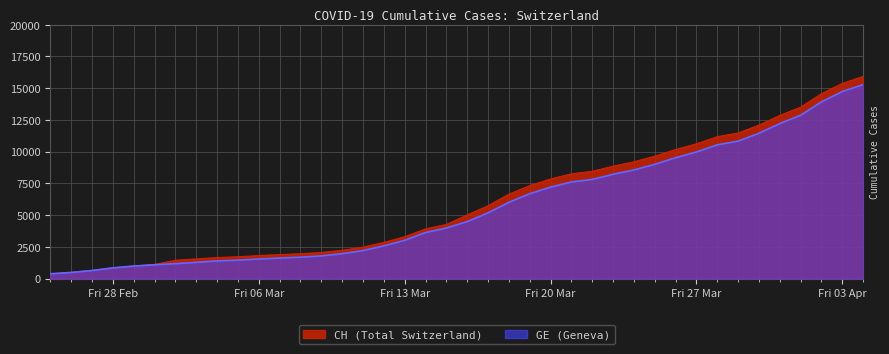

Which series changed the most between 2020-03-01 and 2020-03-18?

CH